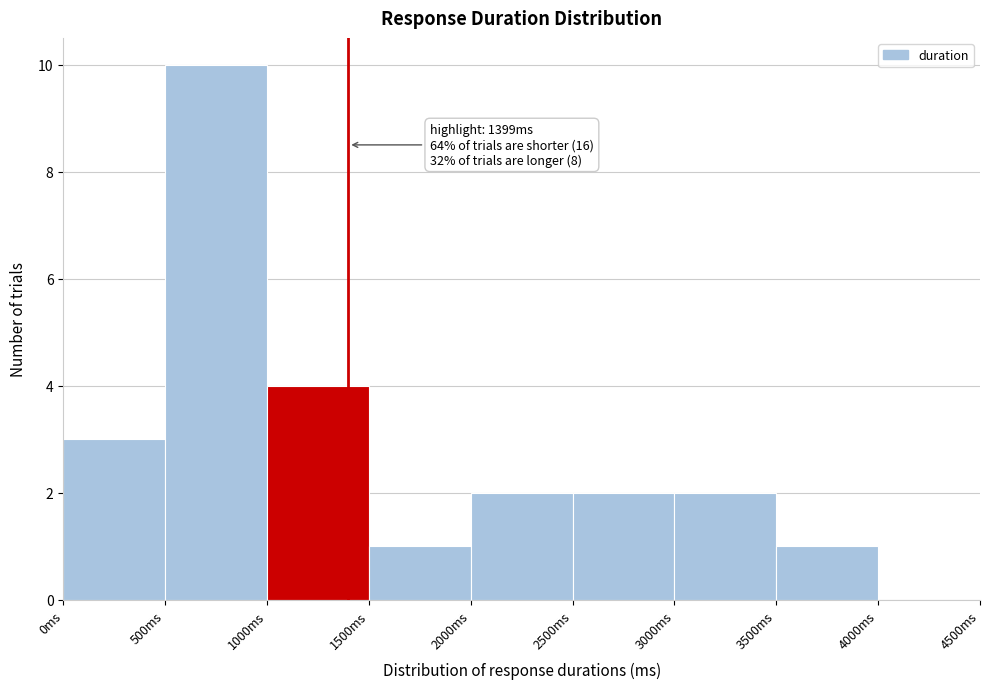

Over which range of the x-axis is the bar tallest?

500 to 1000